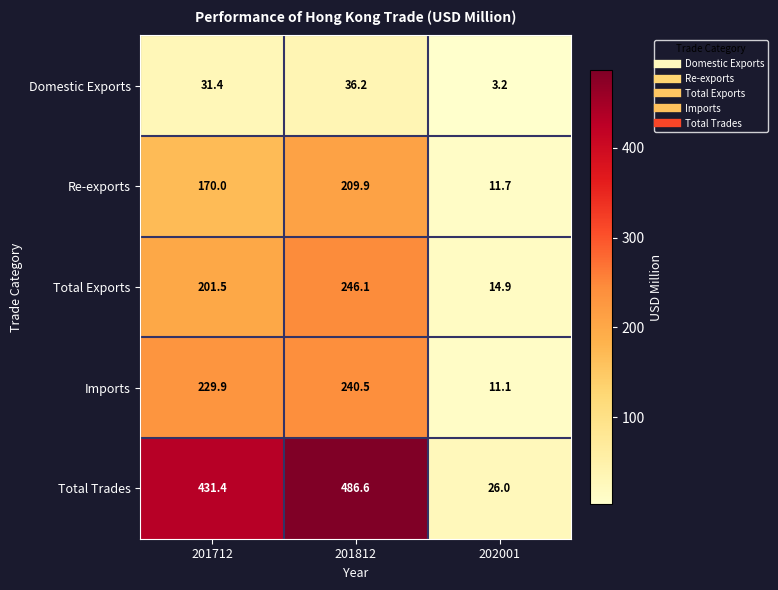

At which label does Domestic Exports reach its minimum?

202001